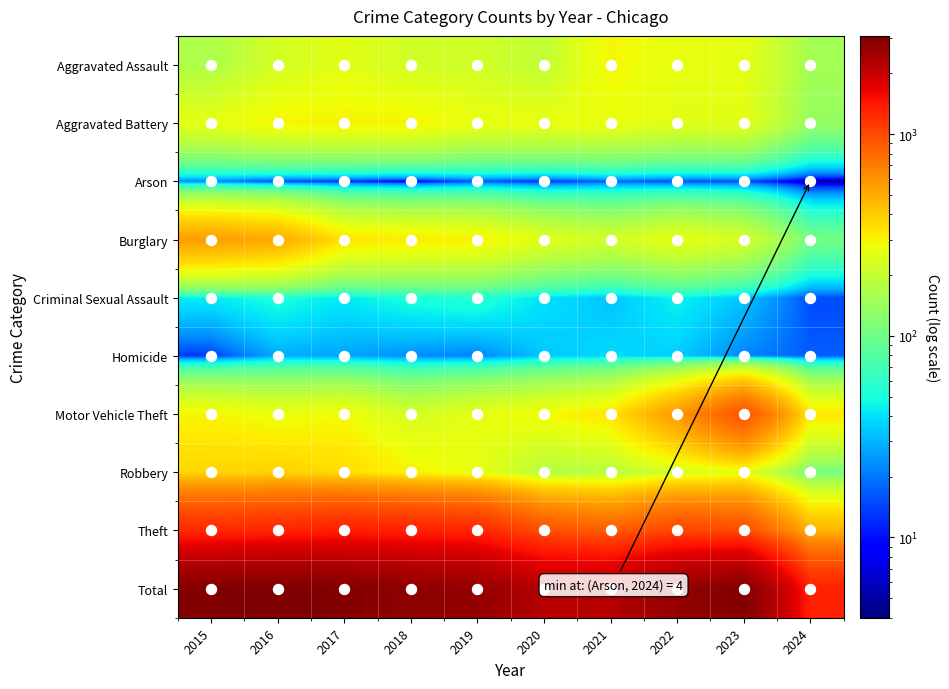

Which series has the largest range (max minus min)?

Total